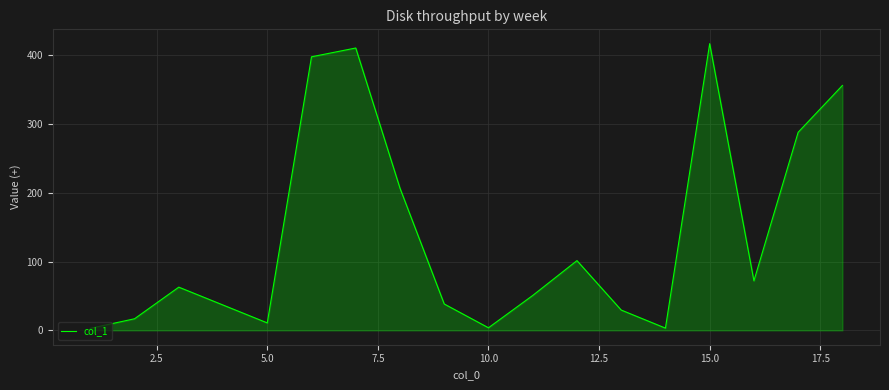

How many interior local valleys (lower than both neighbors) does the data have?

4